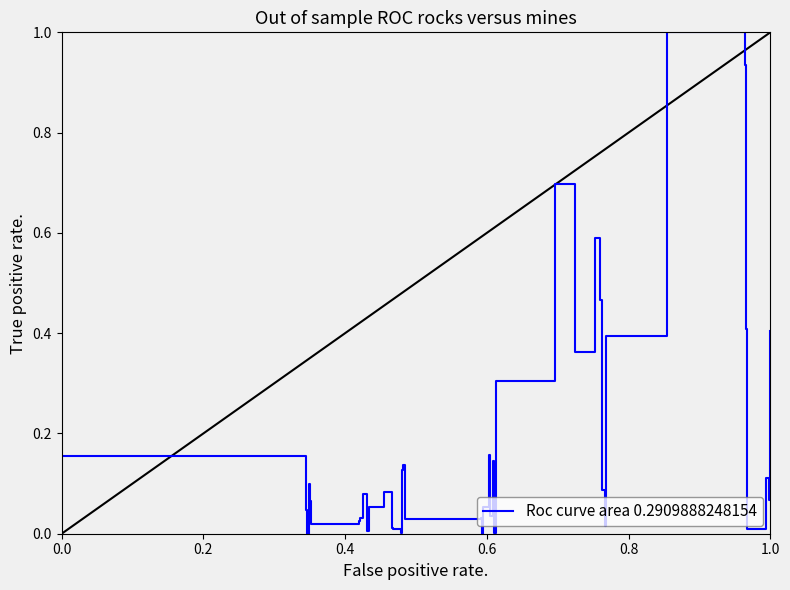

How many distinct data groups are displayed?

1